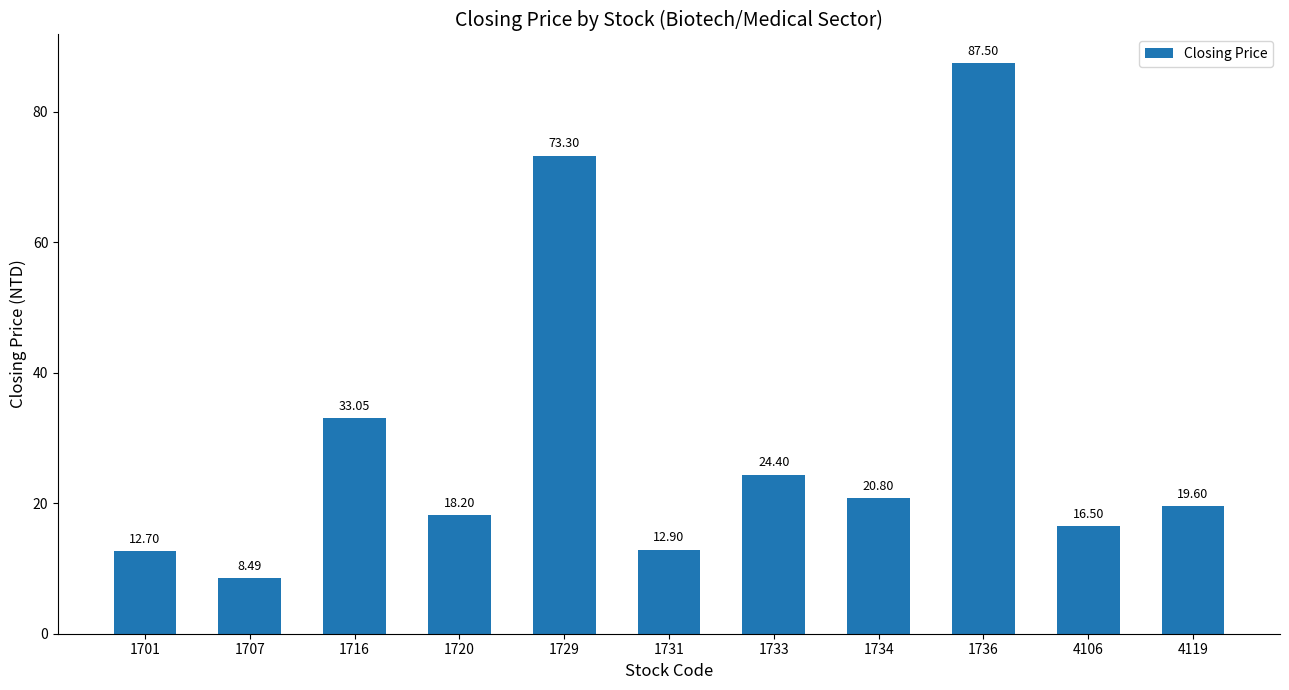

What is the smallest value displayed?

8.5